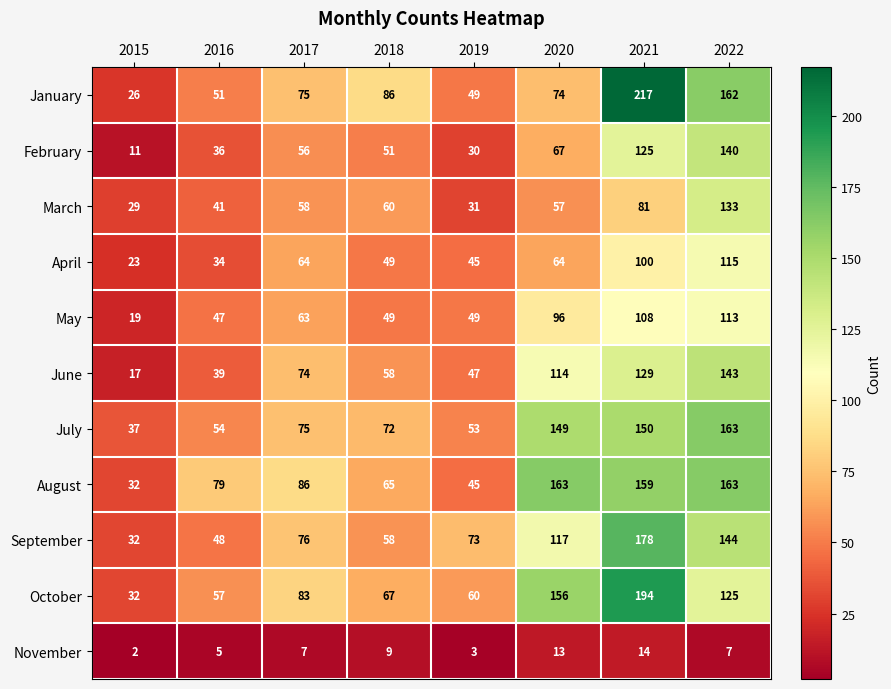

What is the approximate value of November at 2017, to the nearest 5?

5